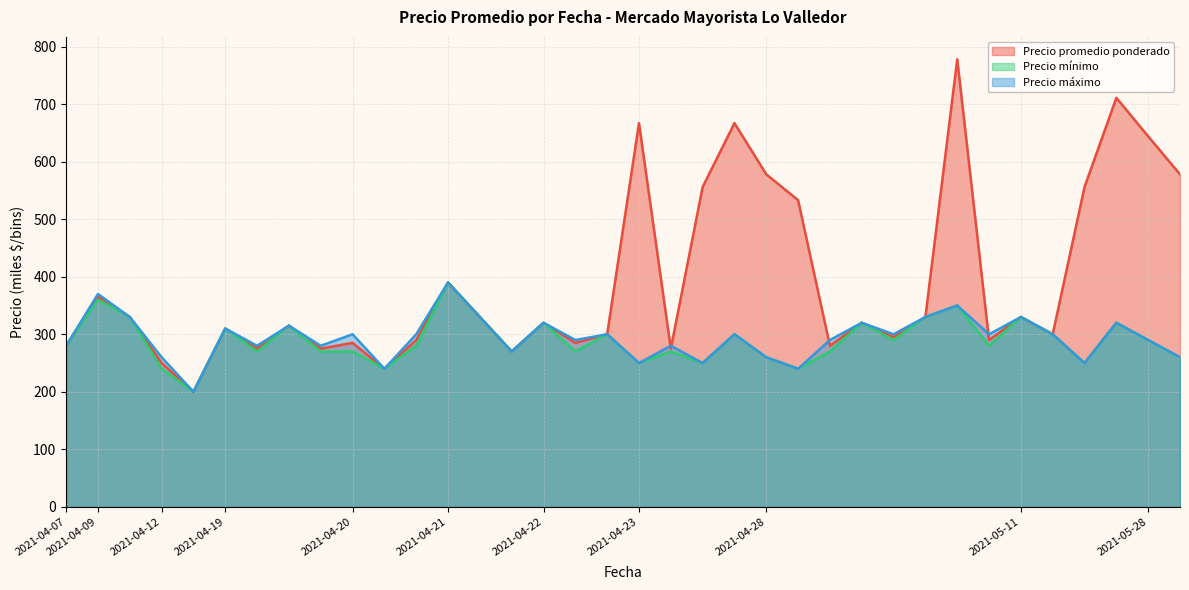

Count the number of data series in this chart.

3